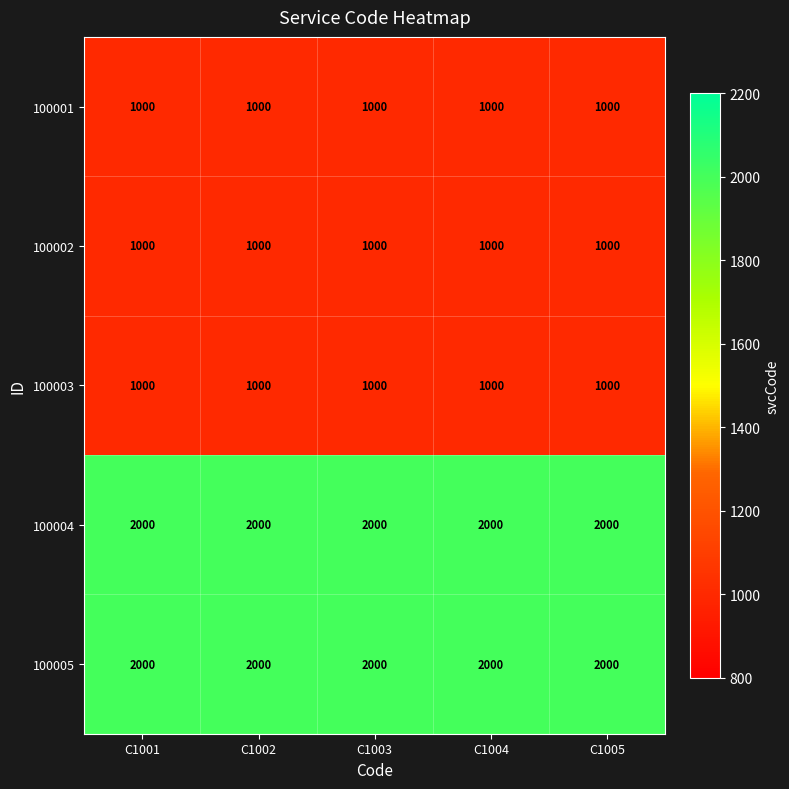

What is the difference between the highest and lowest values at C1002?

1000